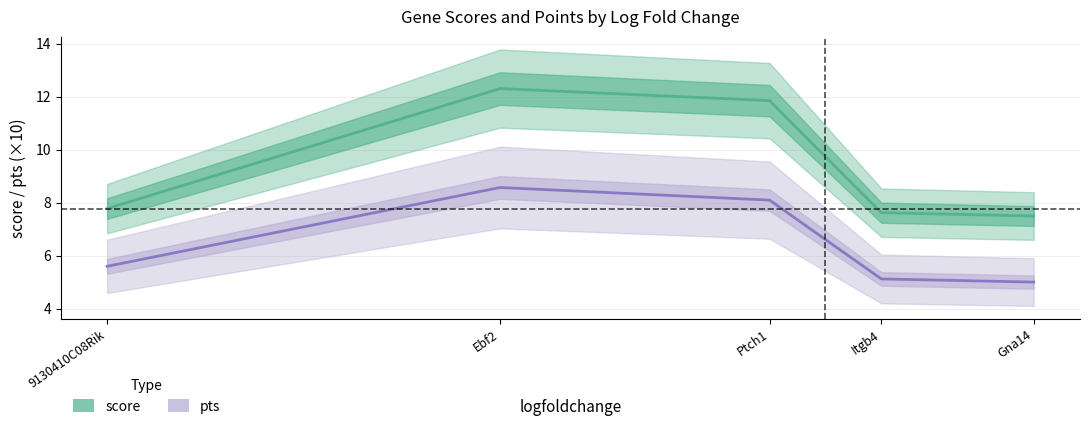

Which series has the largest total across all categories?

score